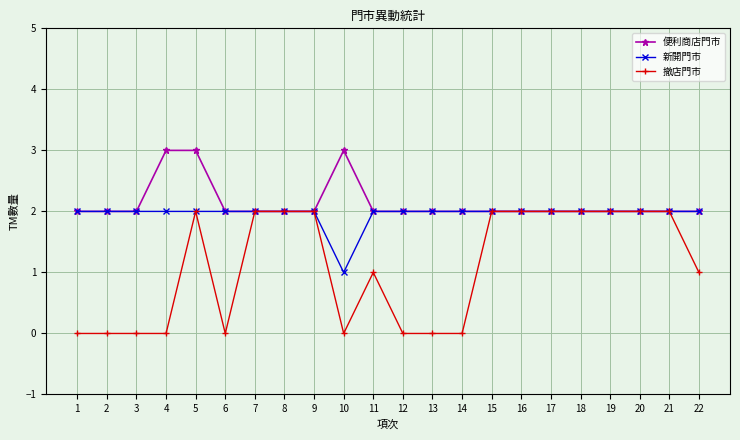

Does the chart have visible grid lines?

Yes